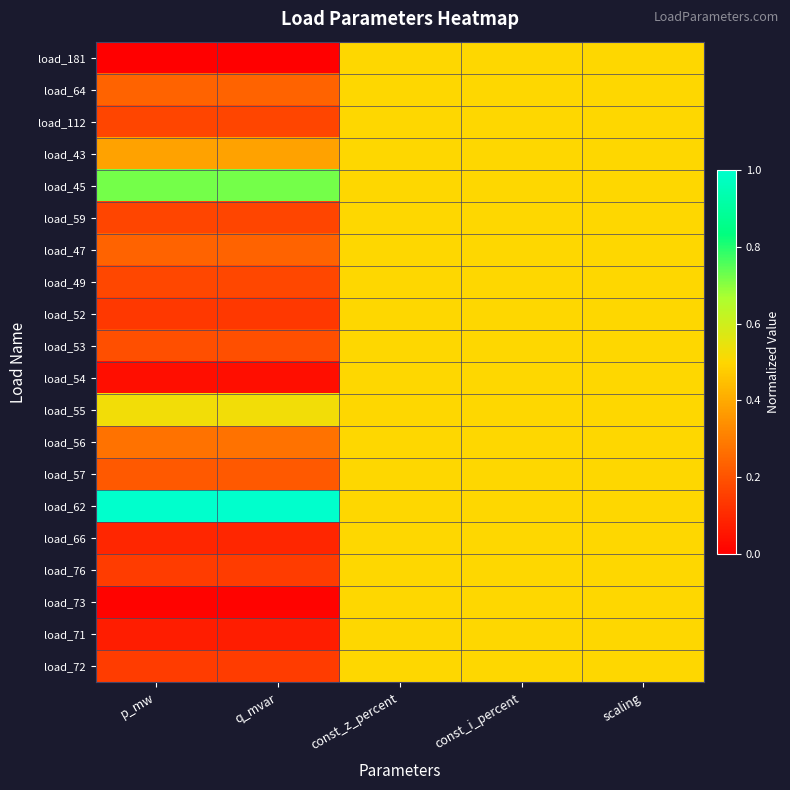

What is the total value across all series at const_i_percent?

10.0